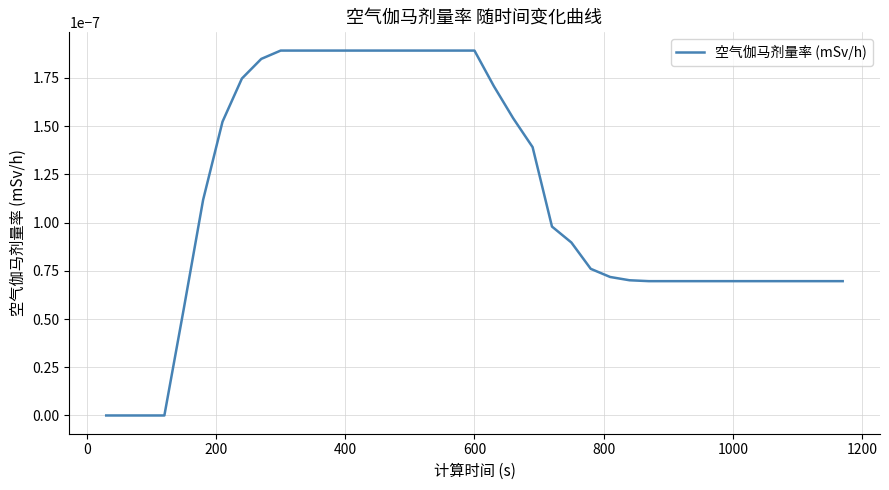

True or false: the data has more than 2 interior local peaks.

False